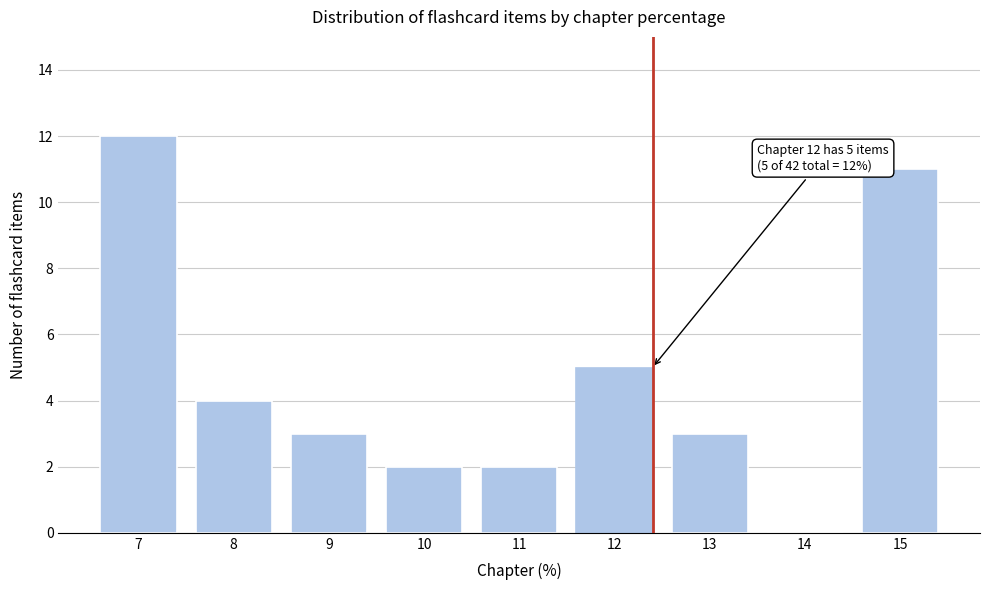

Reading left to right, extract all data points from this chart.

7=12	8=4	9=3	10=2	11=2	12=5	13=3	14=0	15=11